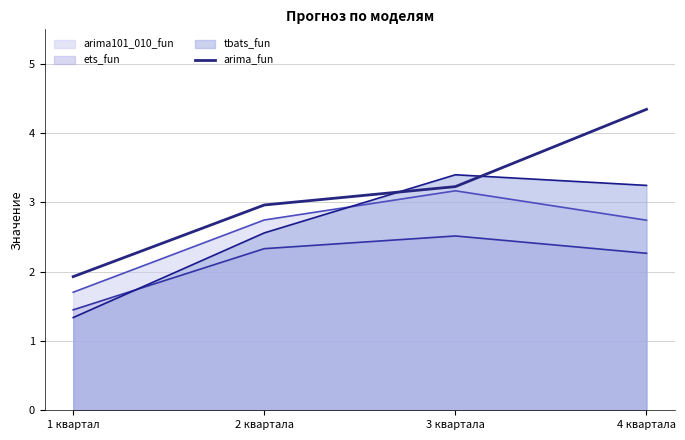

List the labels in order of arima_fun value, largest first.

4 квартала, 3 квартала, 2 квартала, 1 квартал